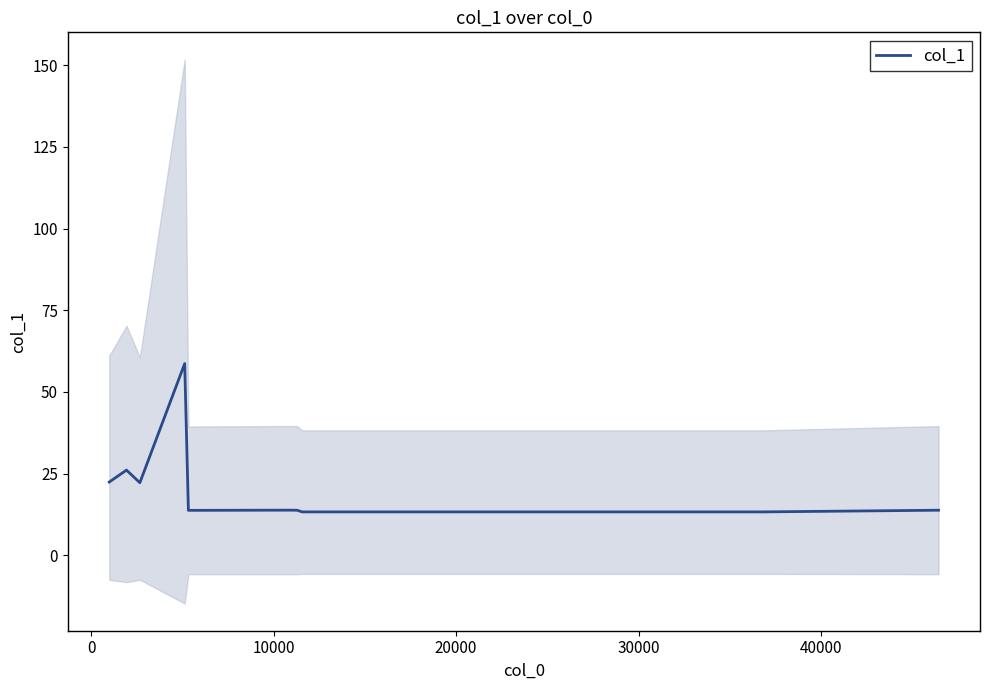

How many points are lower than both their immediate neighbors (excluding endpoints)?

2